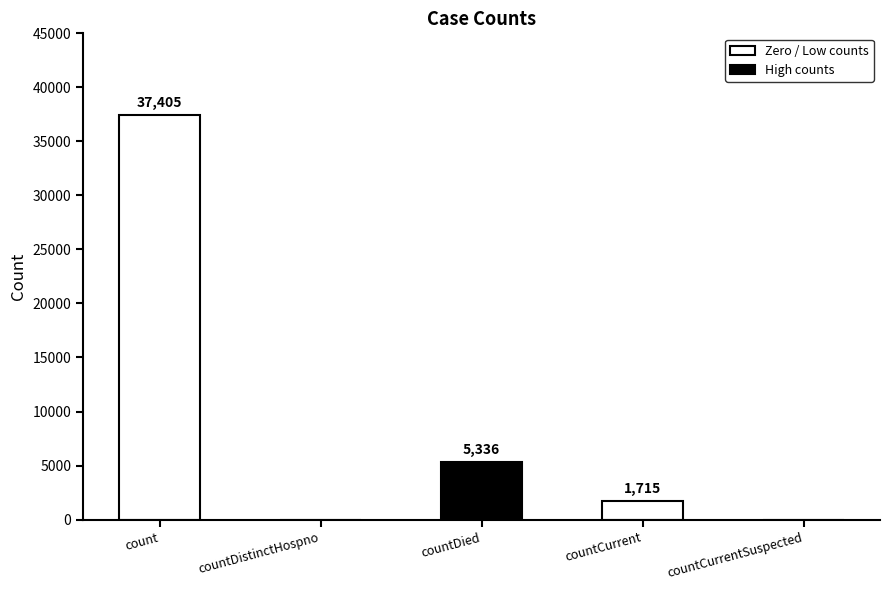

Reading right to left, transcribe all the data shown in this chart.

countCurrentSuspected=0	countCurrent=1715	countDied=5336	countDistinctHospno=0	count=37405